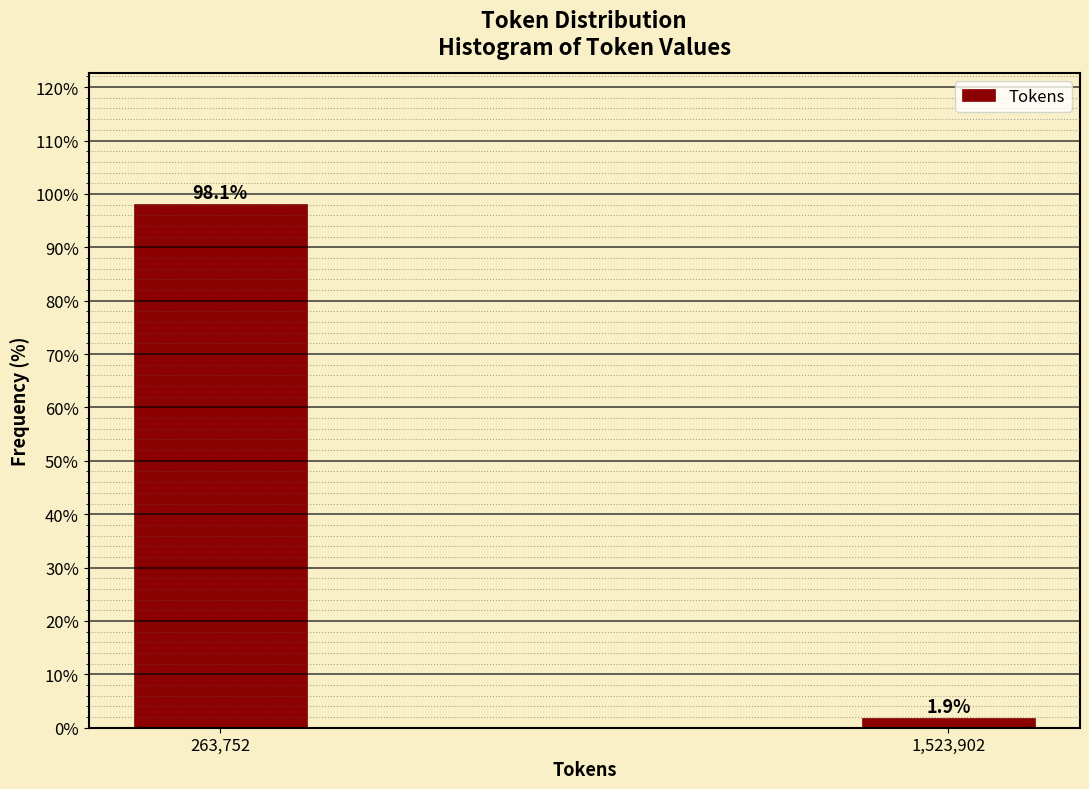

Reading right to left, list all the values displayed in this chart.

1,523,902=1.9	263,752=98.1